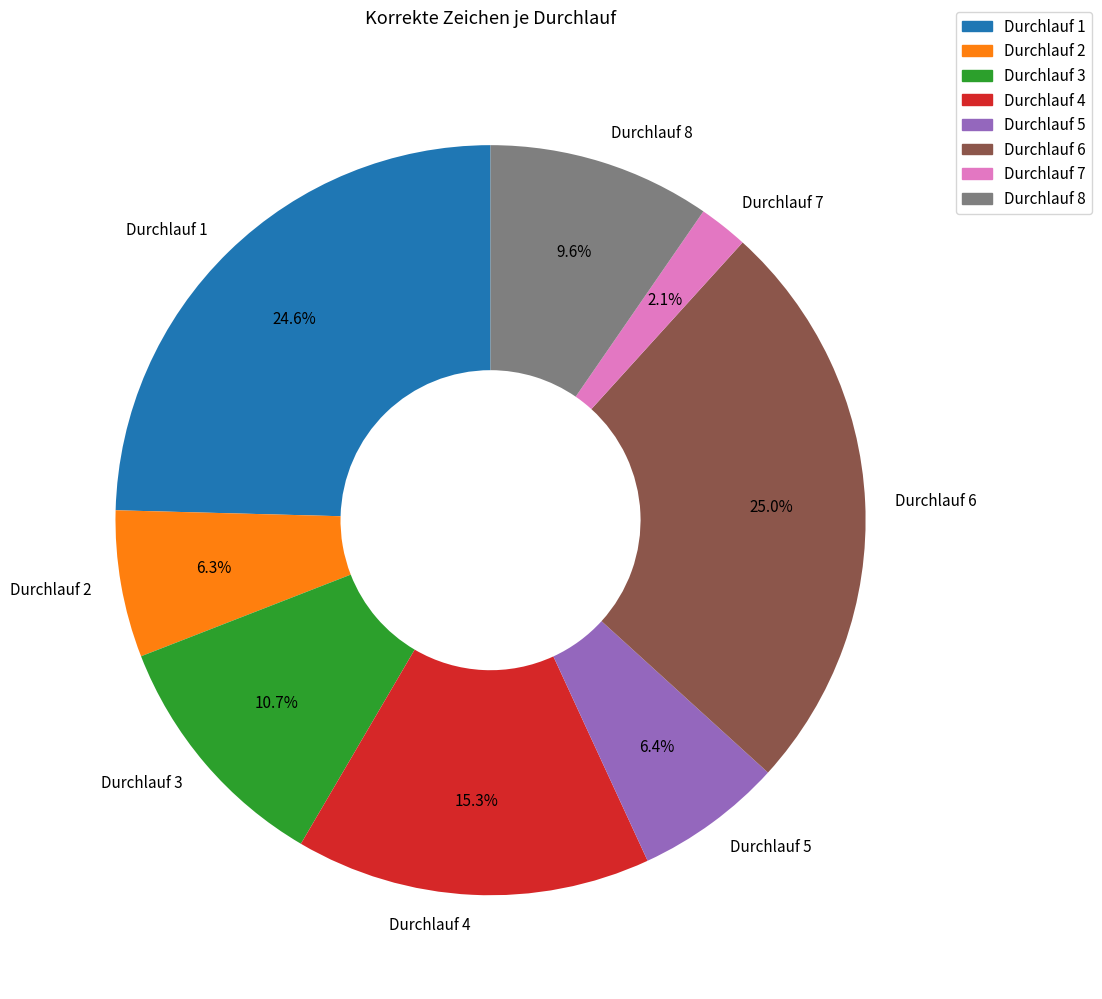

Combined, do Durchlauf 1 and Durchlauf 2 account for over 50%?

No